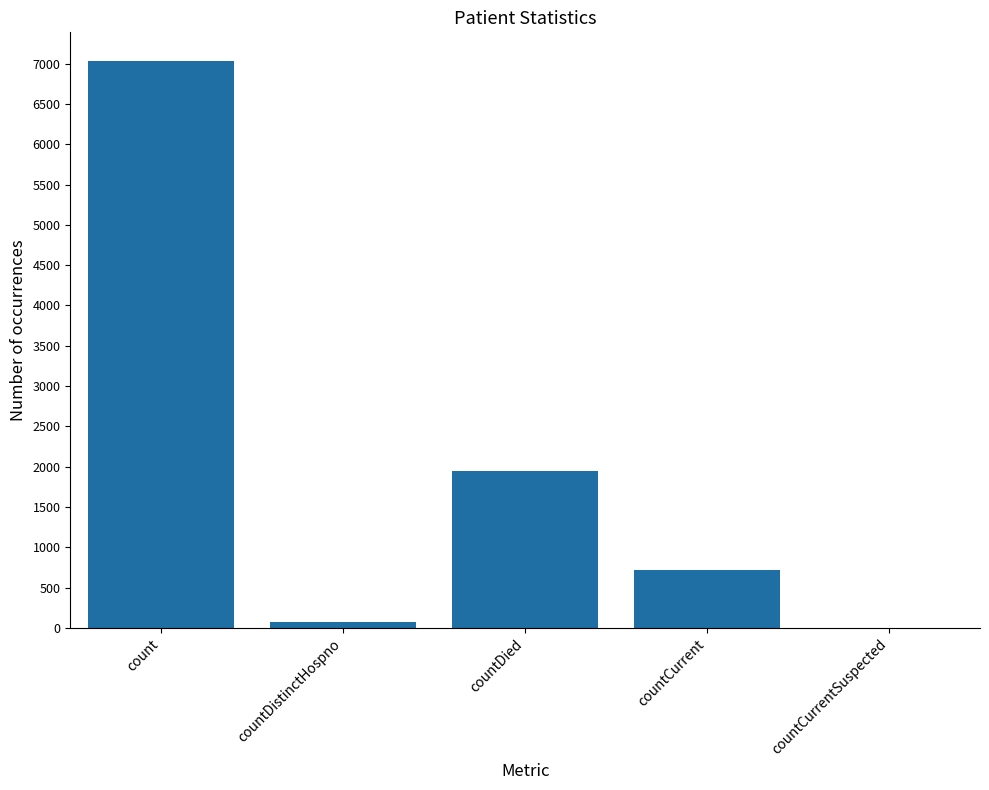

What is the change in value from countDied to countCurrentSuspected?

-1948